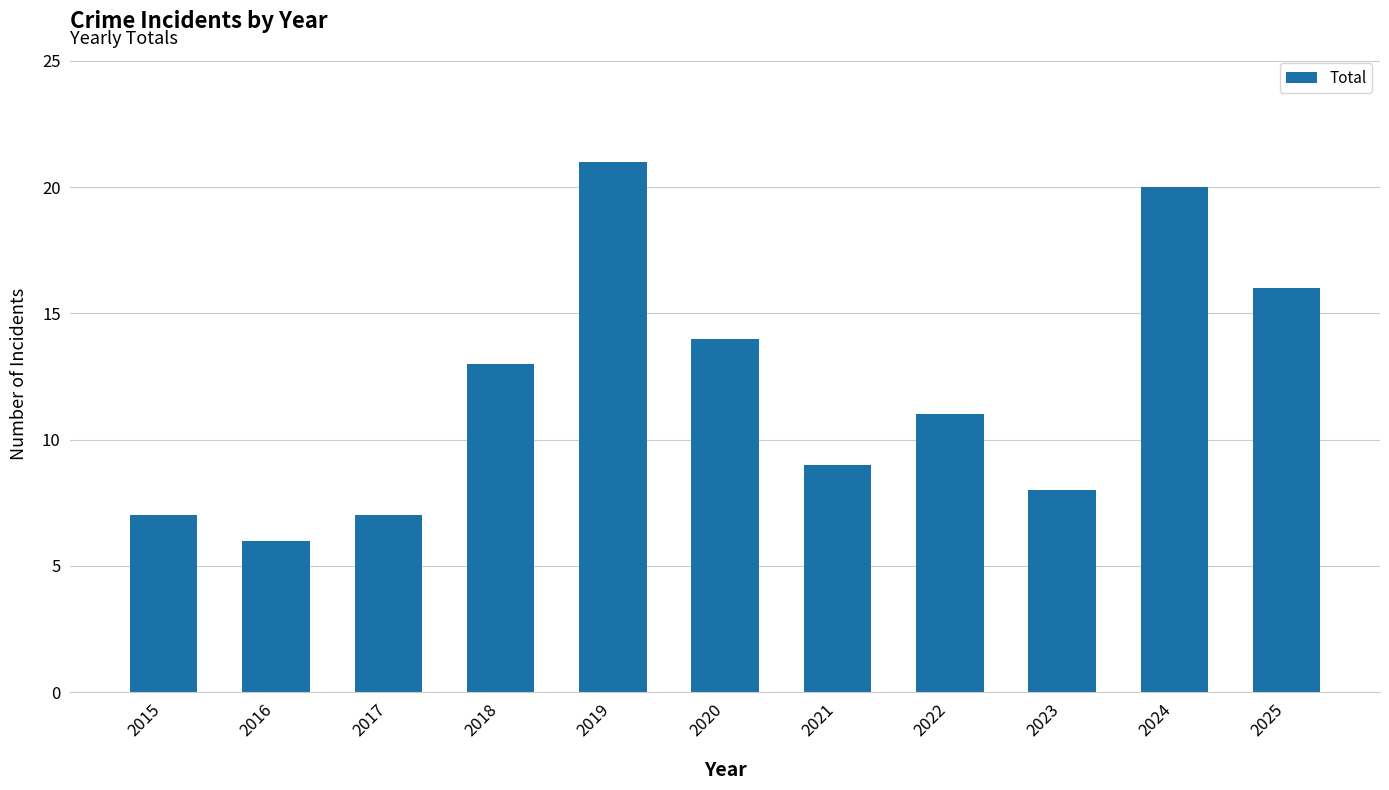

Where is the data nearest to the value 13?

2018